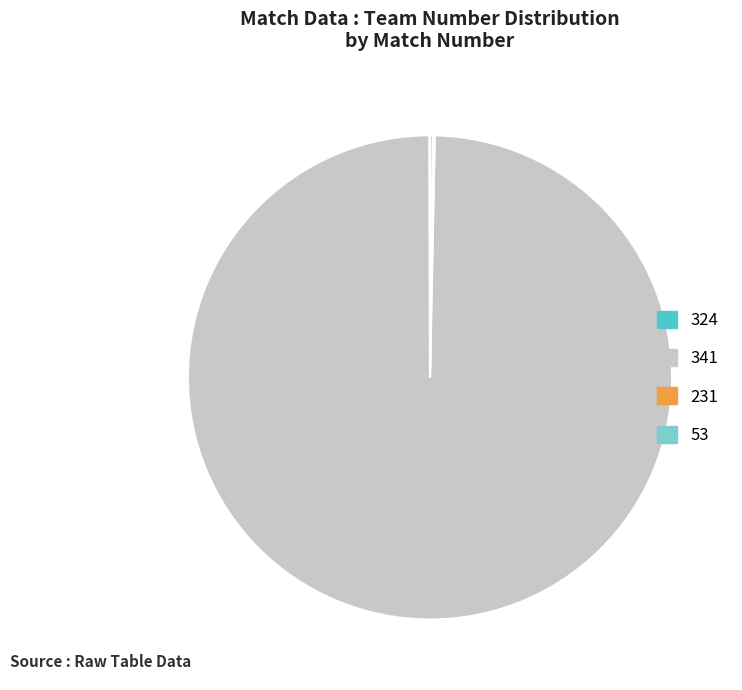

Which category has the biggest portion of the pie?

341